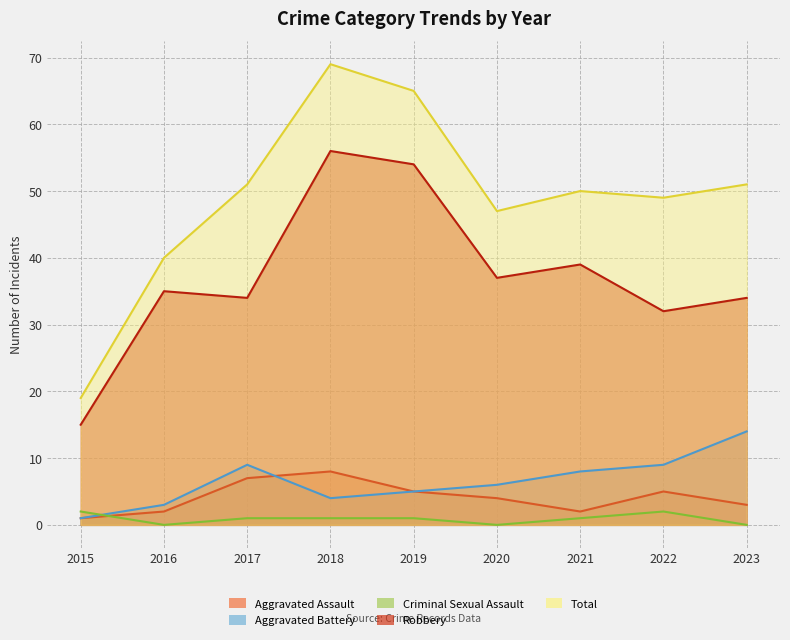

Which category has the lowest value across all series?

2016